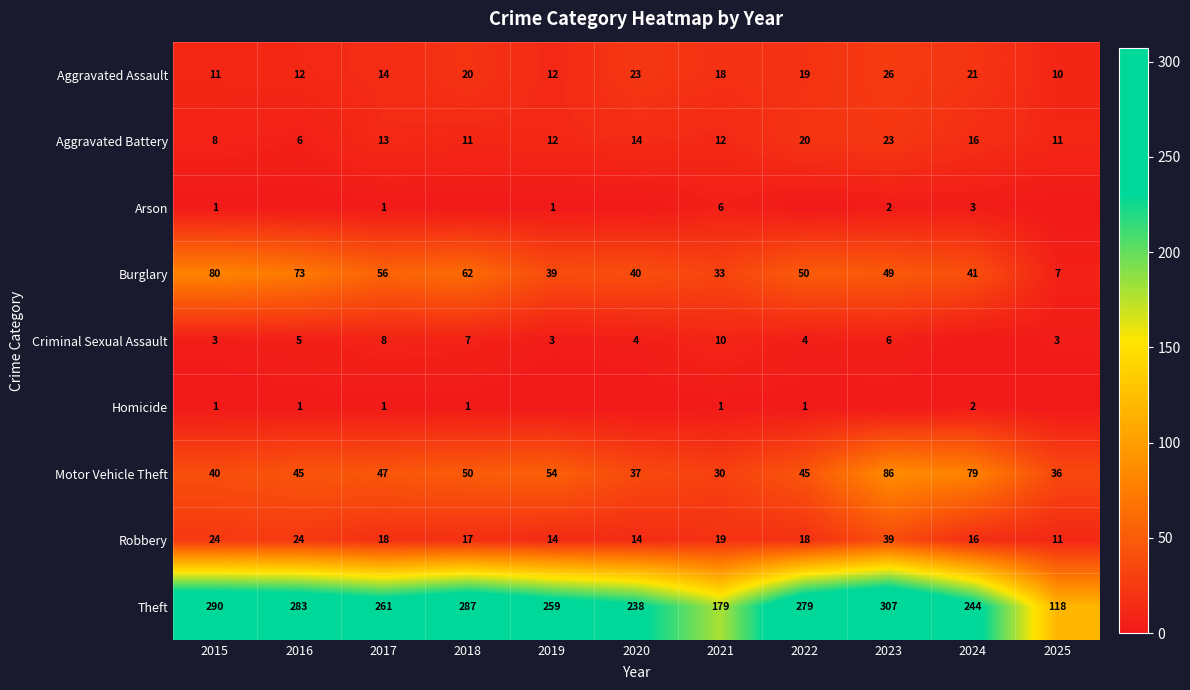

What is the minimum value for Aggravated Battery?

6